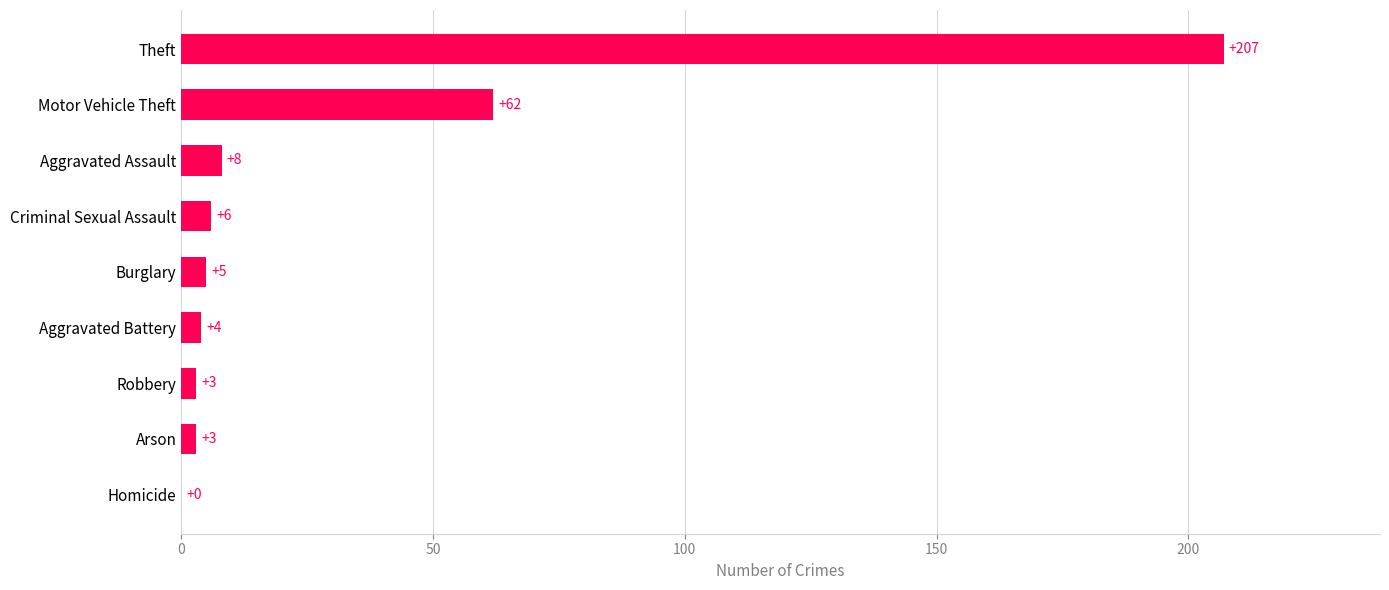

What is the average value?

33